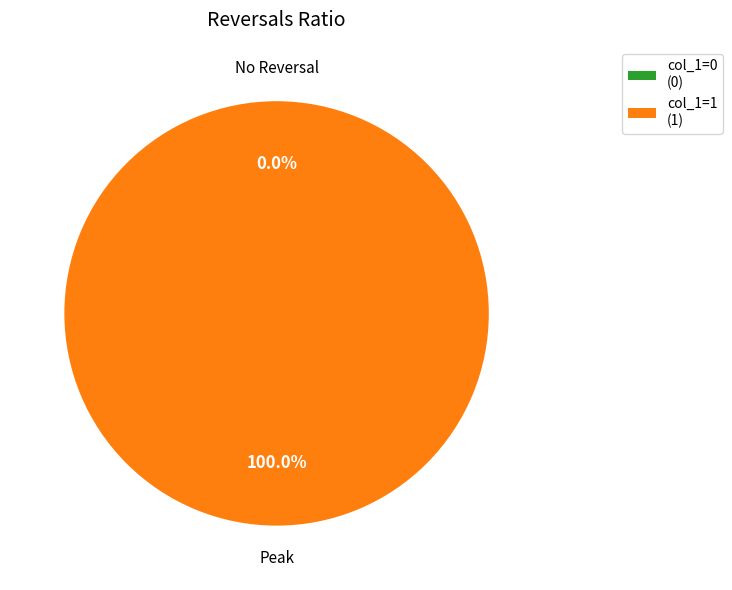

Count the number of slices in the pie.

2